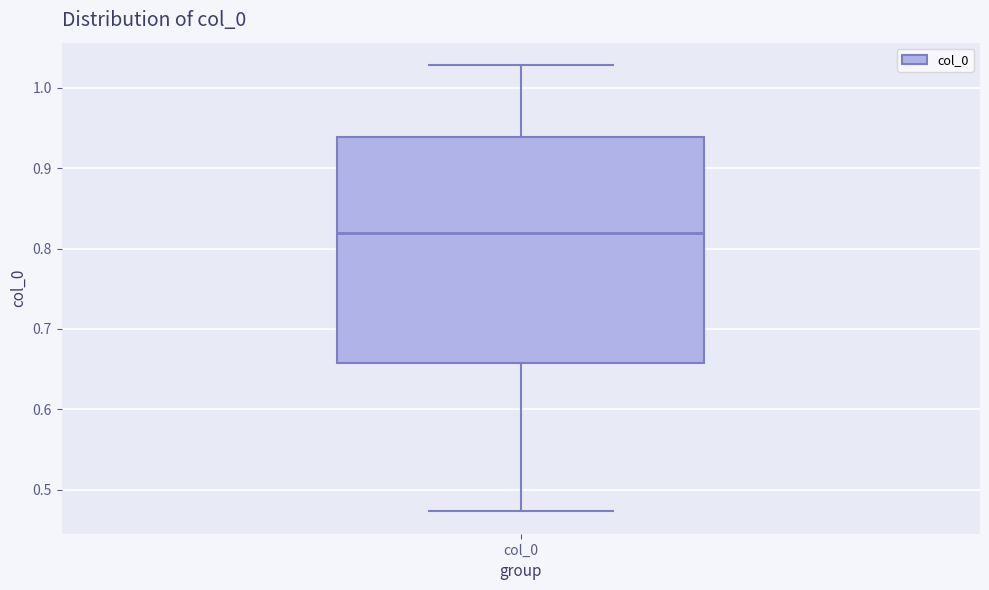

Transcribe this box plot: give where the median line is, the range the box spans, and where the two whiskers end, as read against the y-axis. The values are not printed on the chart, so give them approximately, as read against the axis.

median 0.82, box 0.66 to 0.94, whiskers 0.47 to 1.03